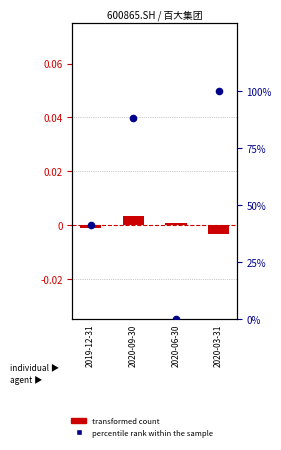

At how many categories does at least one series exceed 47?

2